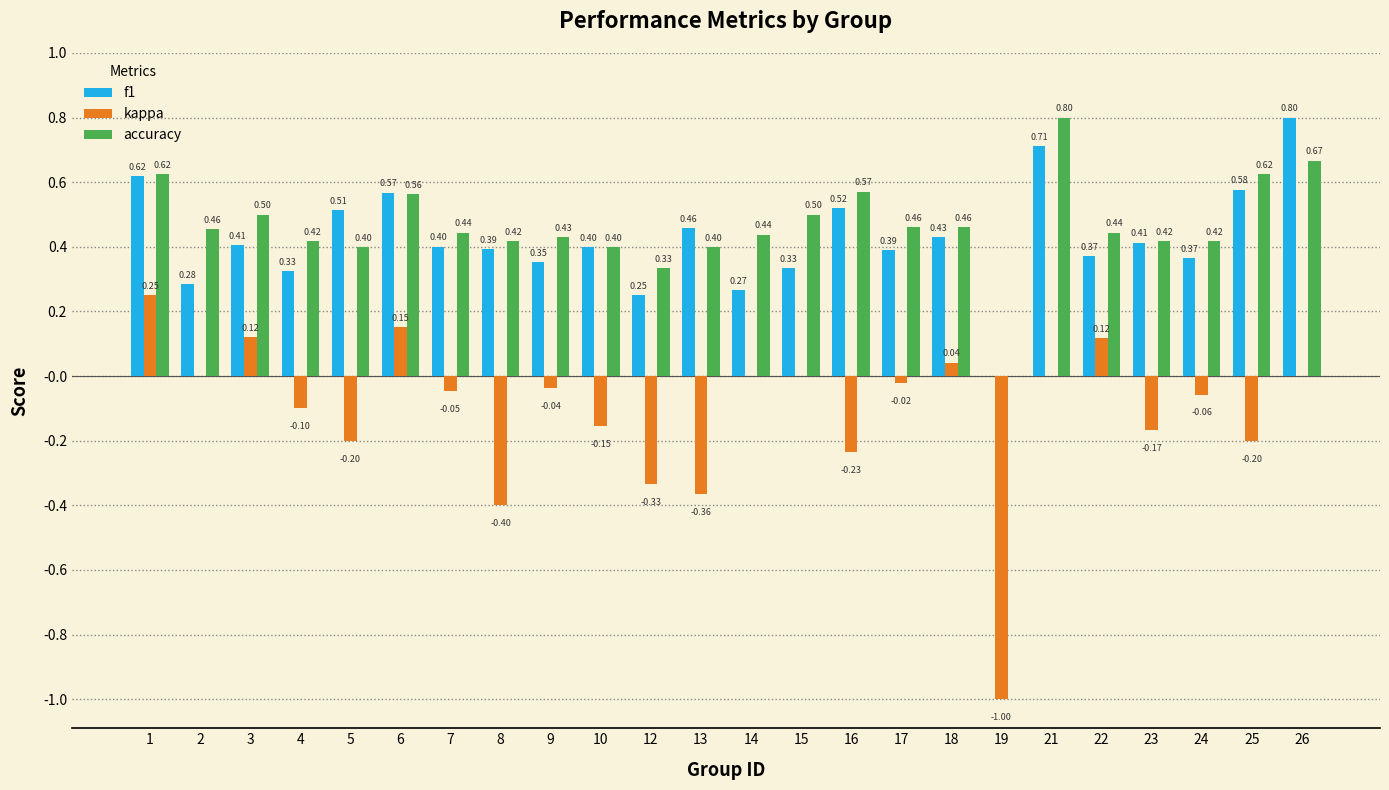

What is the sum of the accuracy values at 22 and 17?

0.9